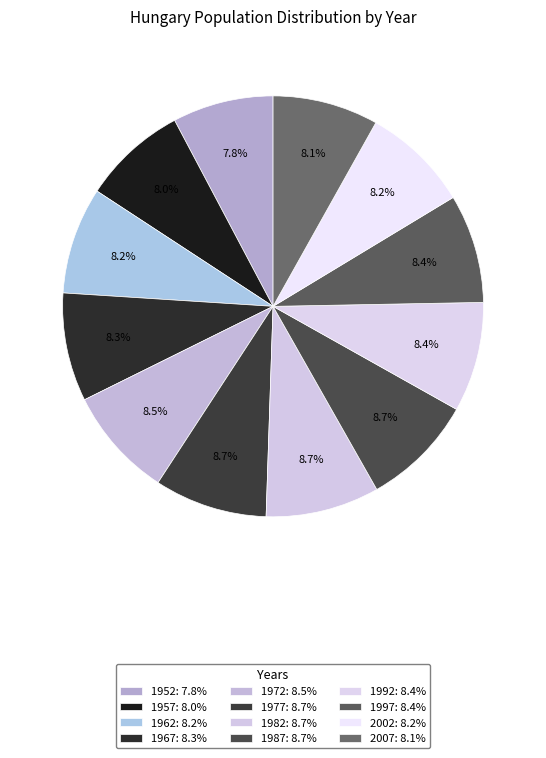

How many slices are in this pie chart?

12